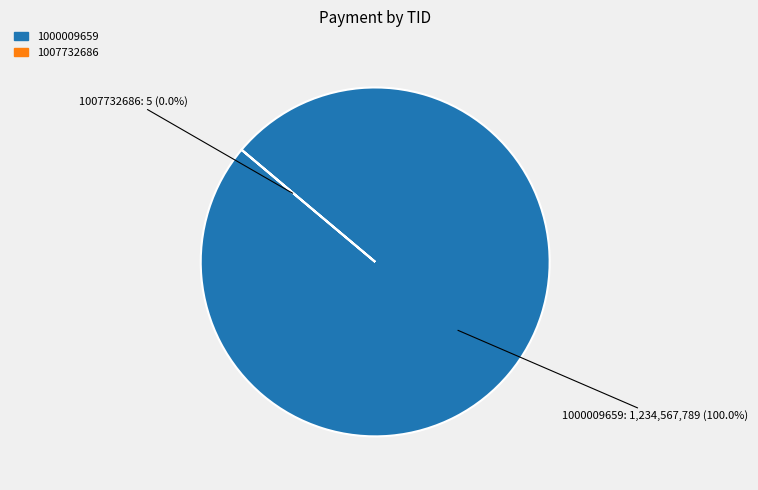

How much of the chart is everything except 1007732686?

100.0%